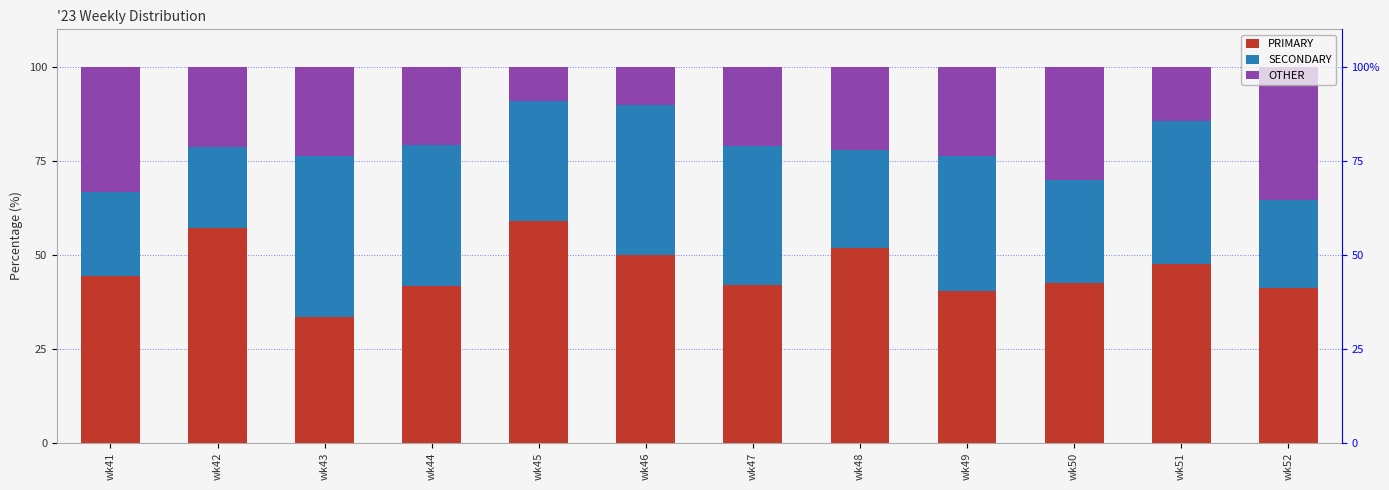

What is the sum of the PRIMARY values at wk41 and wk43?

77.8